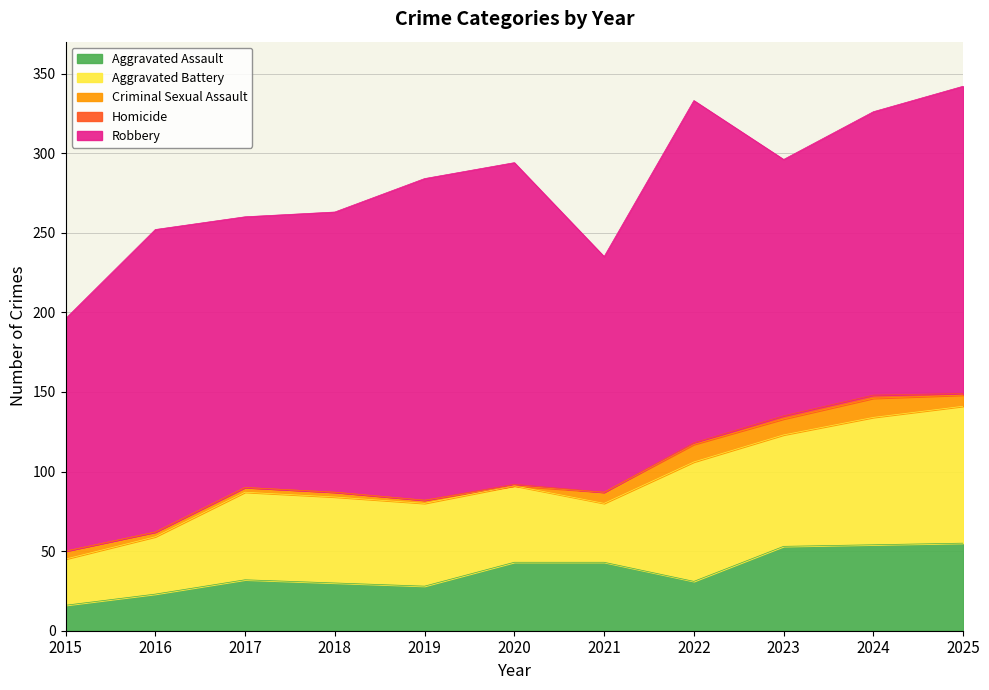

How many times do Homicide and Criminal Sexual Assault cross each other?

2